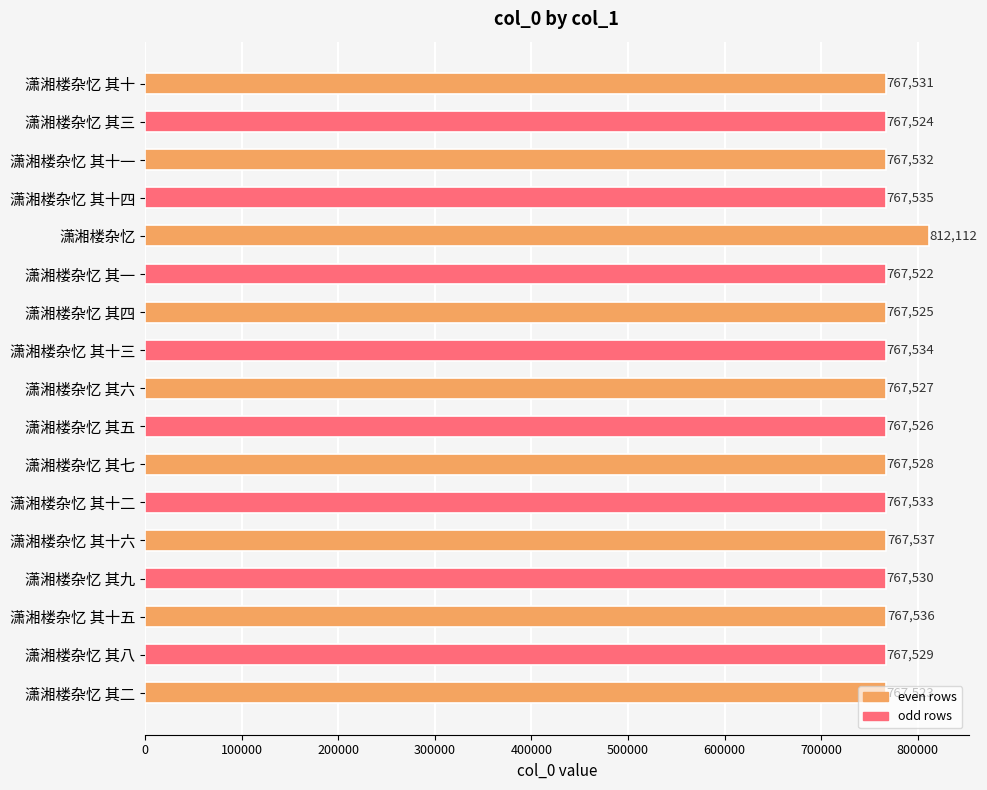

At which category does the chart reach its peak across all series?

潇湘楼杂忆